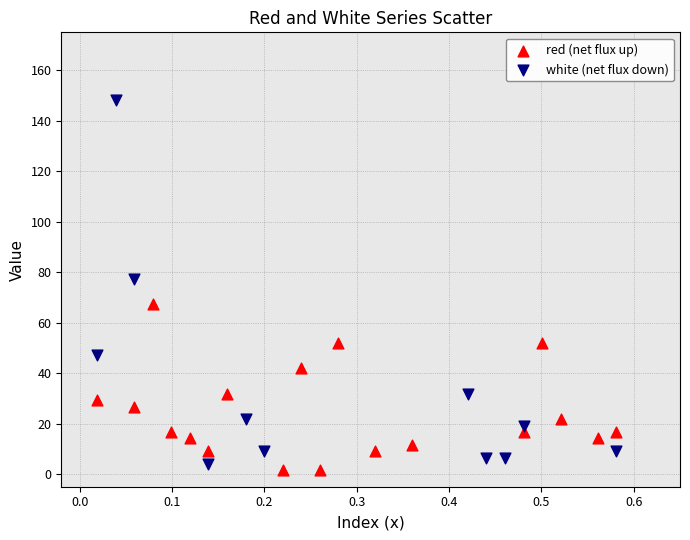

Which series contains the highest Y value?

white (net flux down)